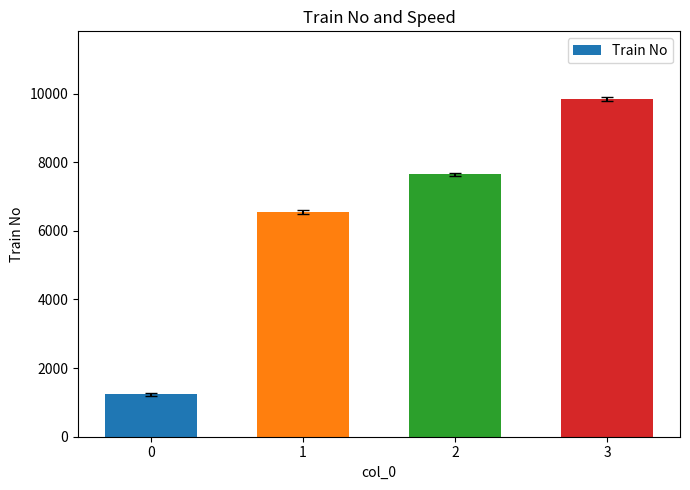

What is the smallest value displayed?

1234